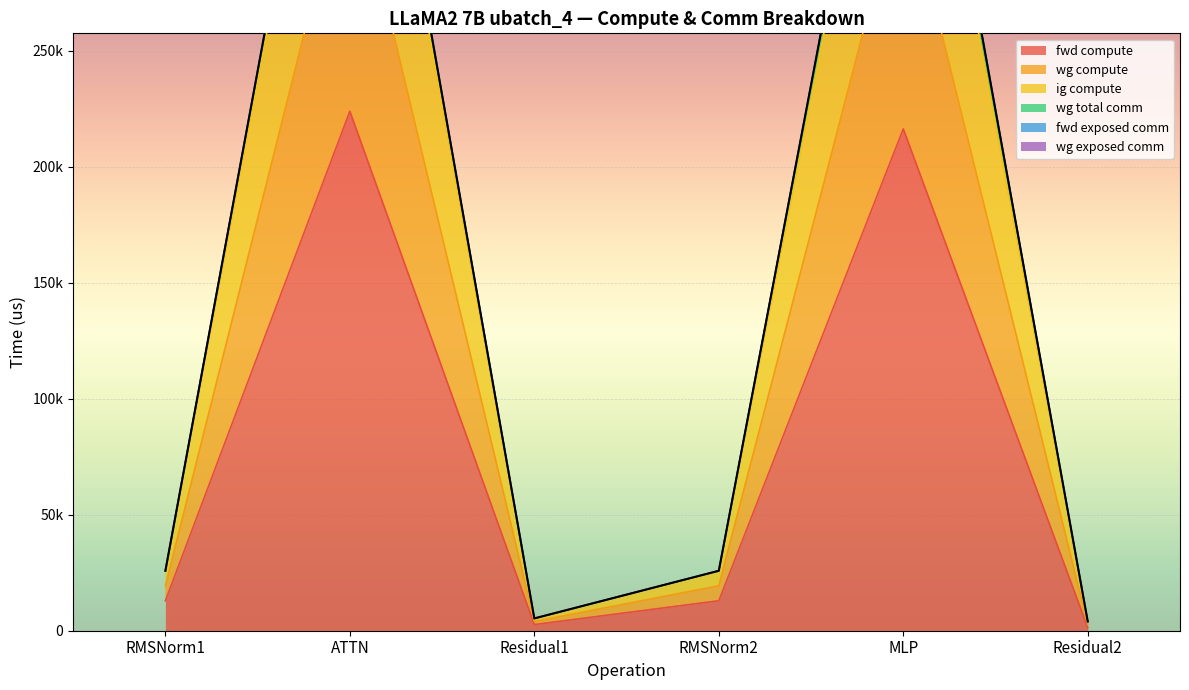

True or false: ig compute has more than 1 interior local peaks.

True